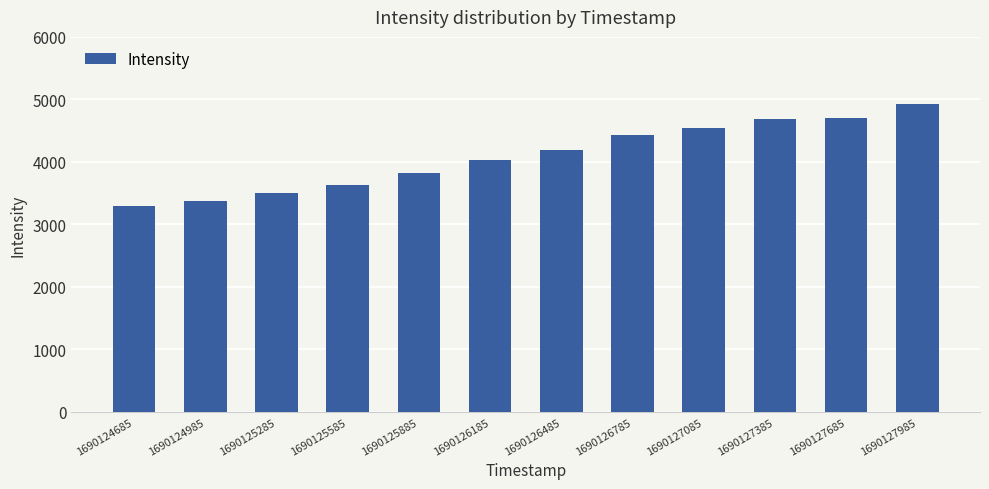

What is the minimum value shown in the chart?

3299.1